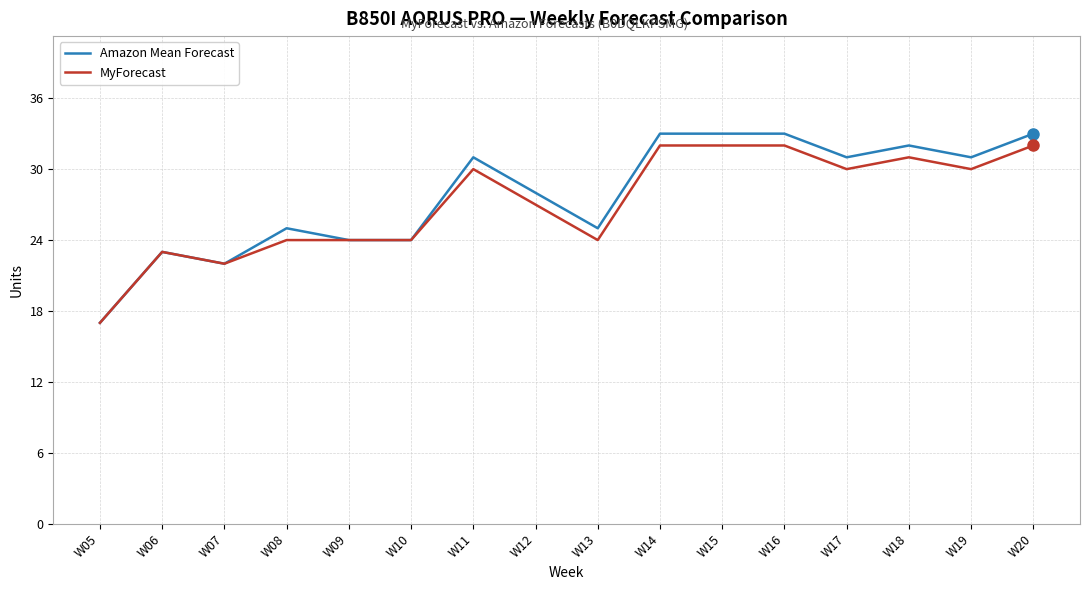

Which series has the largest range (max minus min)?

Amazon Mean Forecast